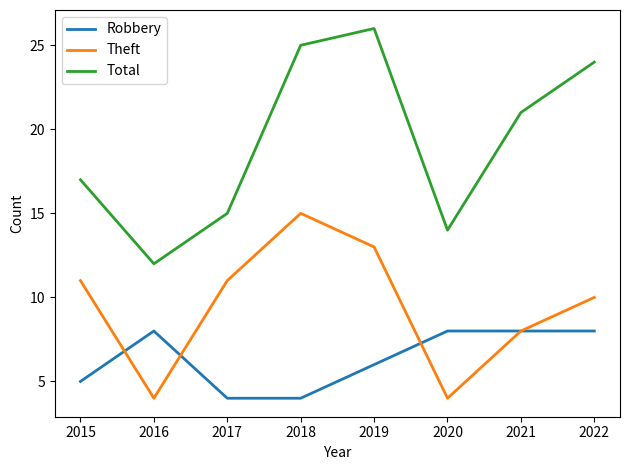

The value of Robbery at 2019 is 10. True or false?

False